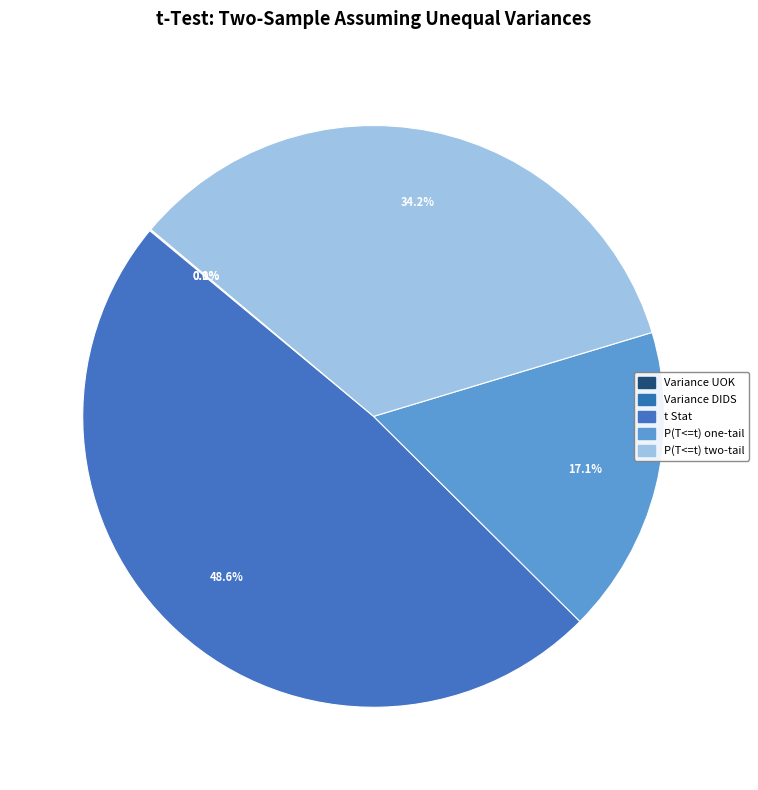

Does Variance UOK account for over 50% of the chart?

No